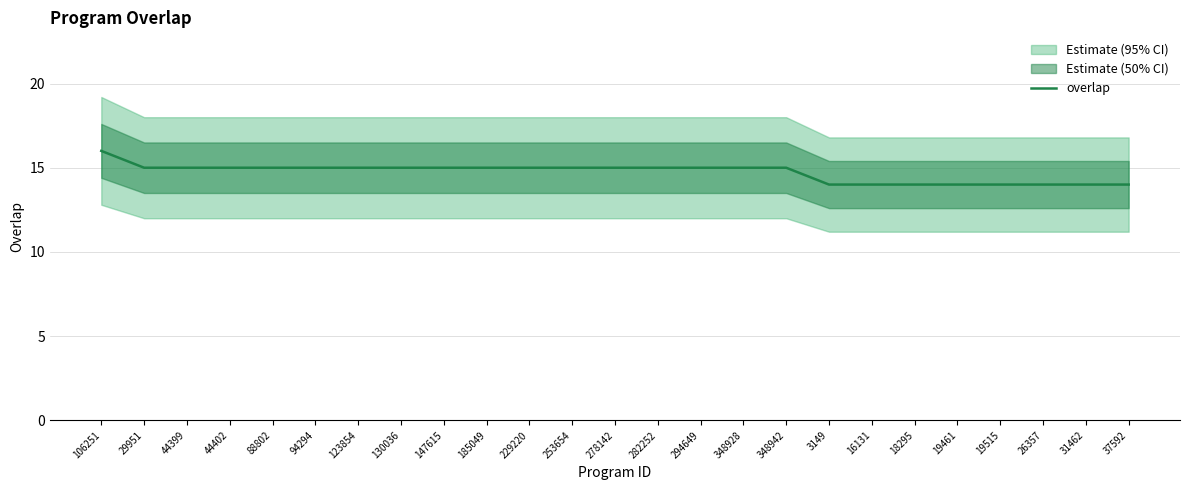

What is the average value?

15